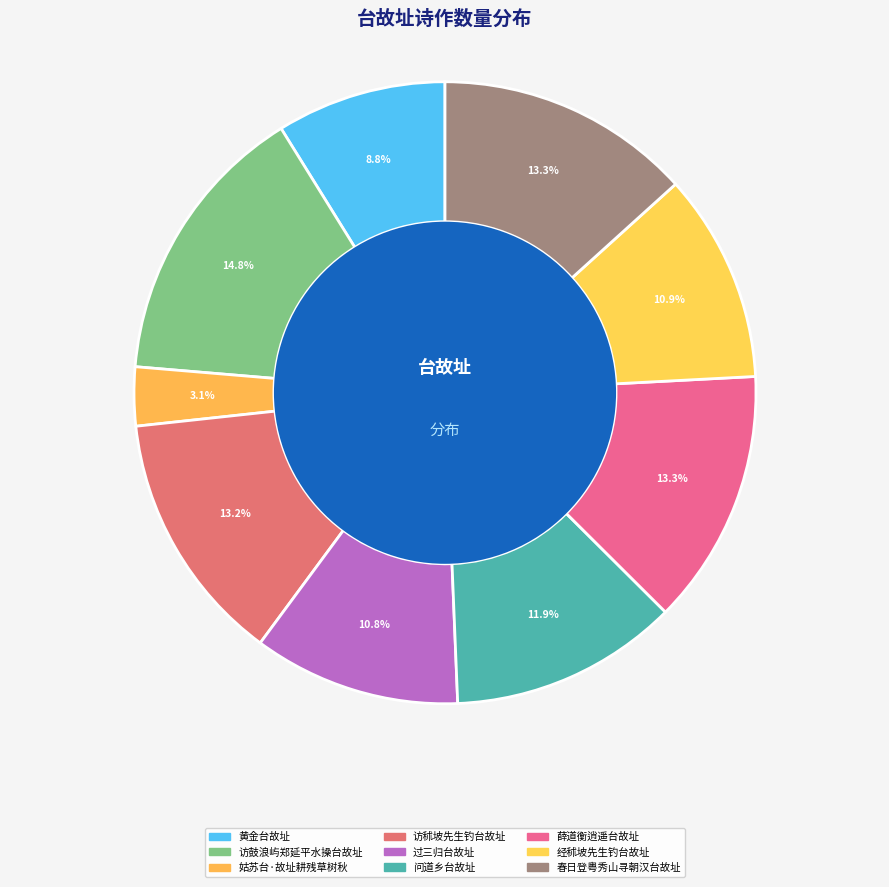

What percentage do 问道乡台故址 and 黄金台故址 together represent?

20.7%